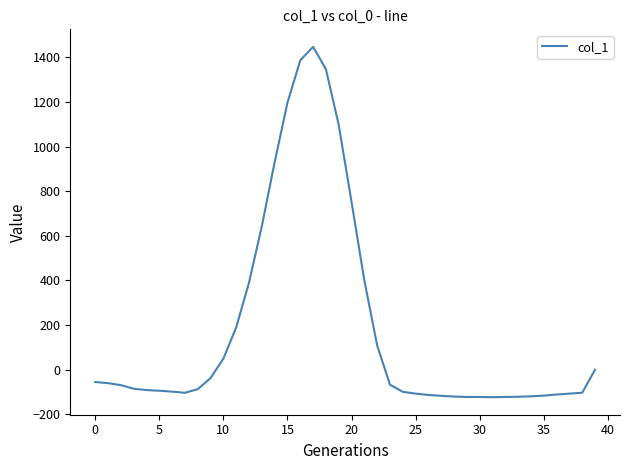

What is the average value?

184